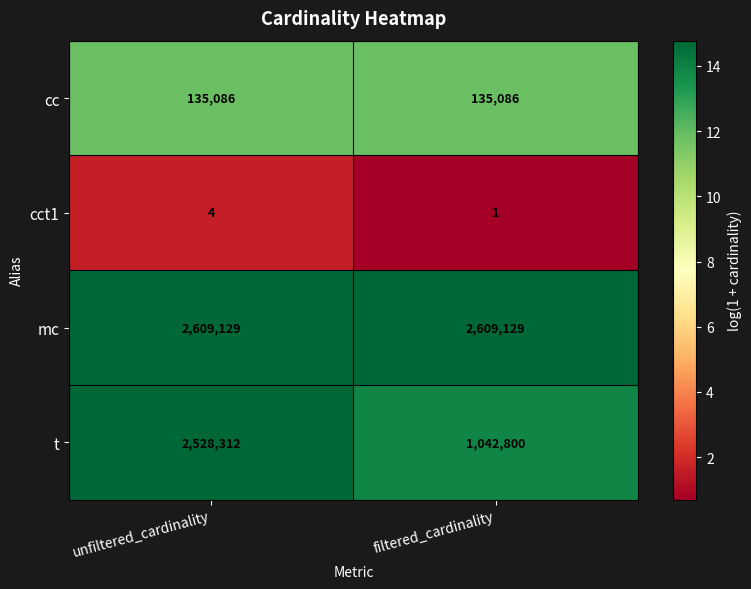

What is the difference between the highest and lowest values at unfiltered_cardinality?

2609125